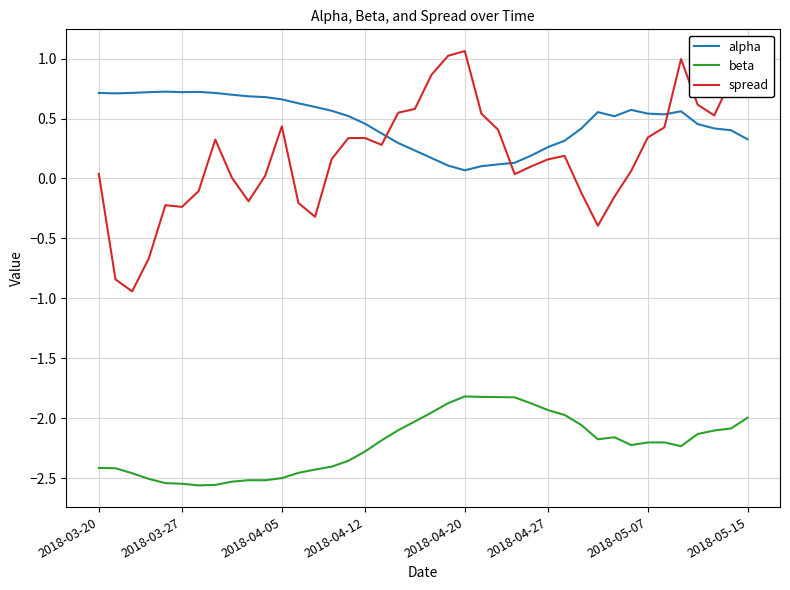

How many intersections are there between alpha and spread?

3